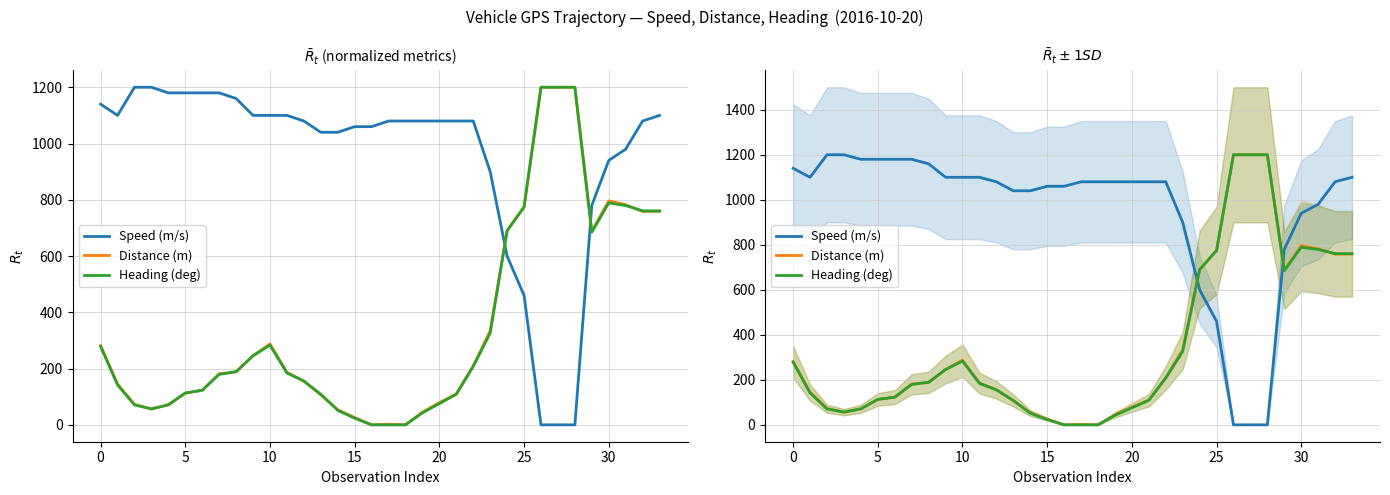

How many lines are shown in the chart?

3